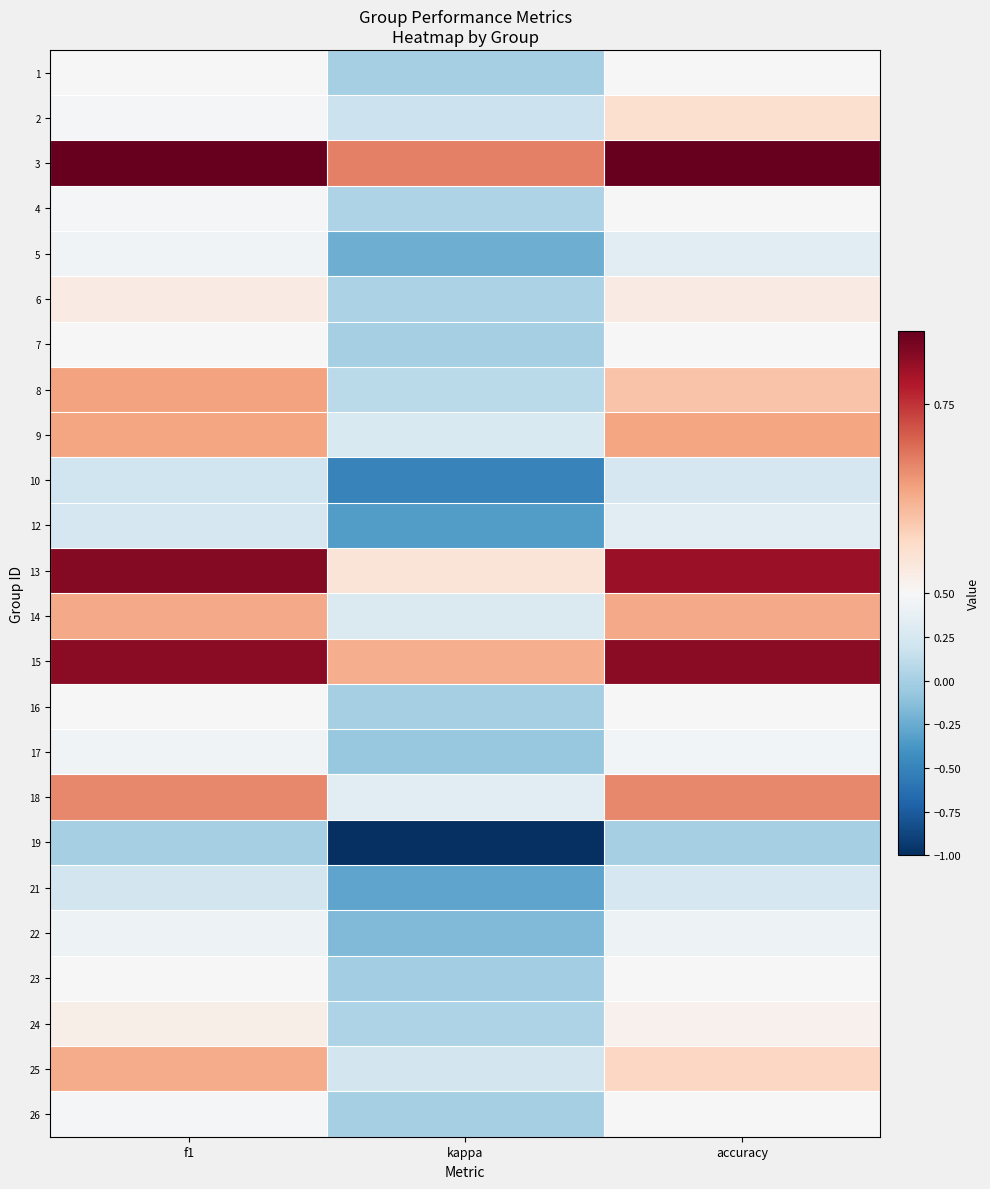

Rank the series at kappa from highest to lowest value.

3, 15, 13, 18, 14, 9, 25, 2, 8, 24, 4, 6, 1, 7, 16, 26, 23, 17, 22, 5, 21, 12, 10, 19